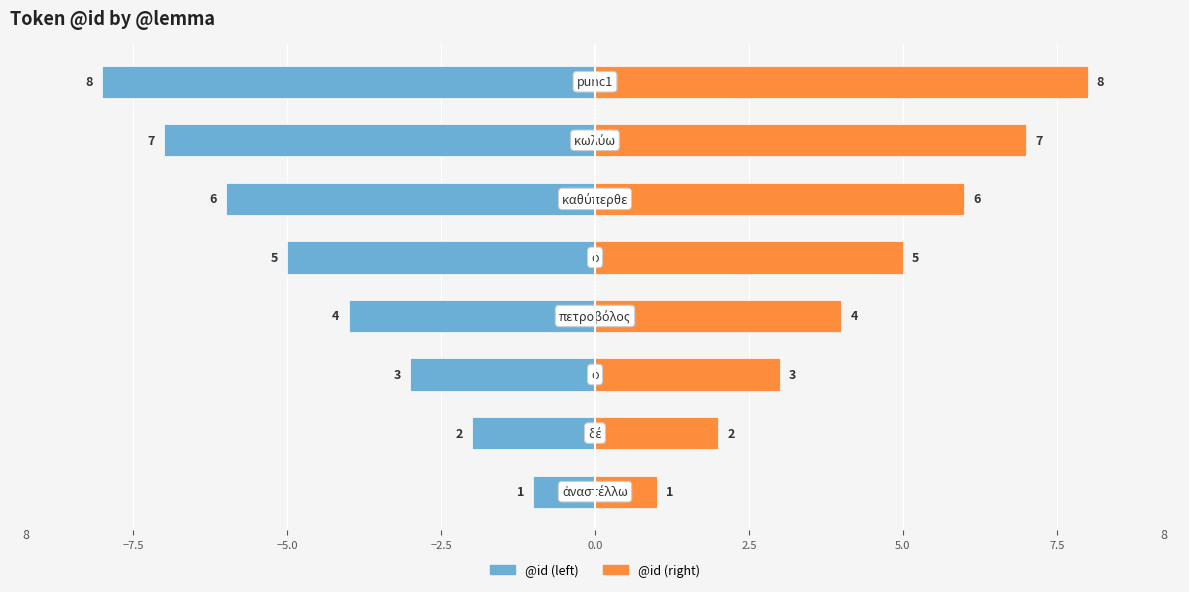

How many bars are there in each group?

2